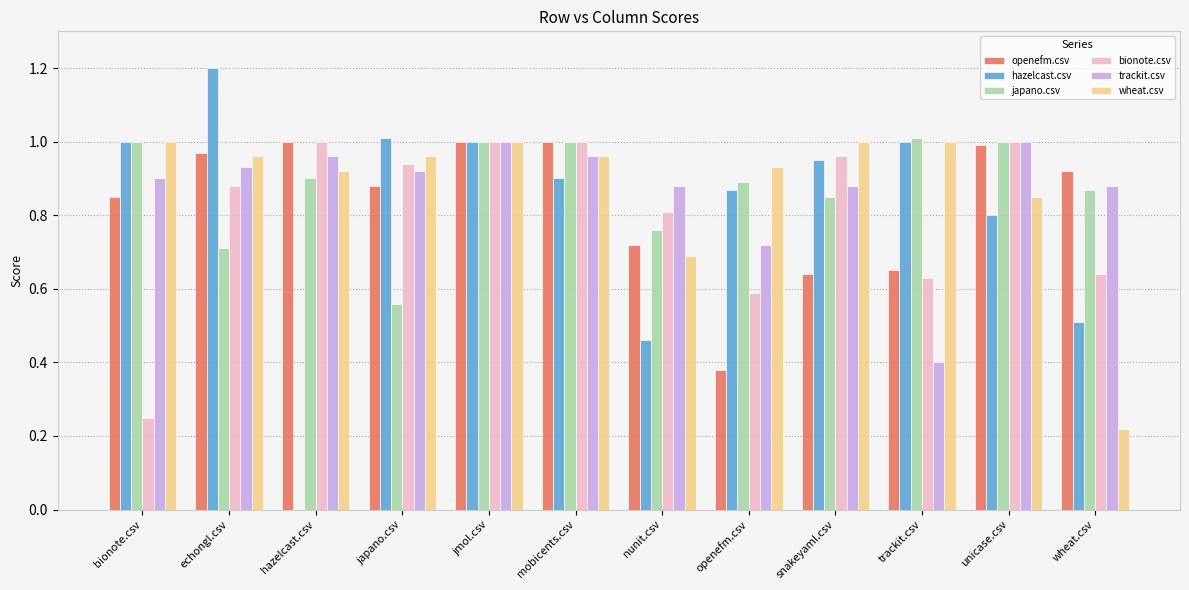

Is the value of trackit.csv at trackit.csv greater than the value of bionote.csv at hazelcast.csv?

No